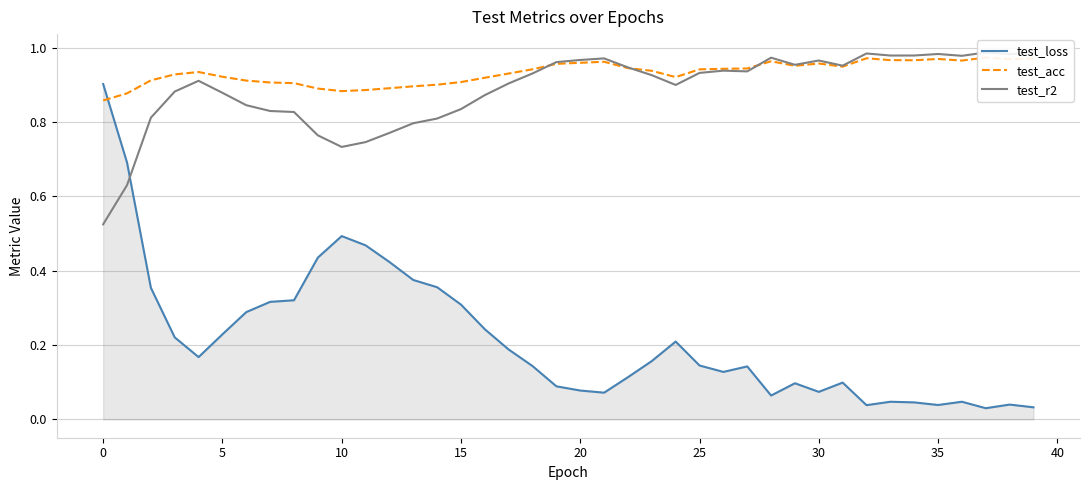

Does the chart have visible grid lines?

Yes